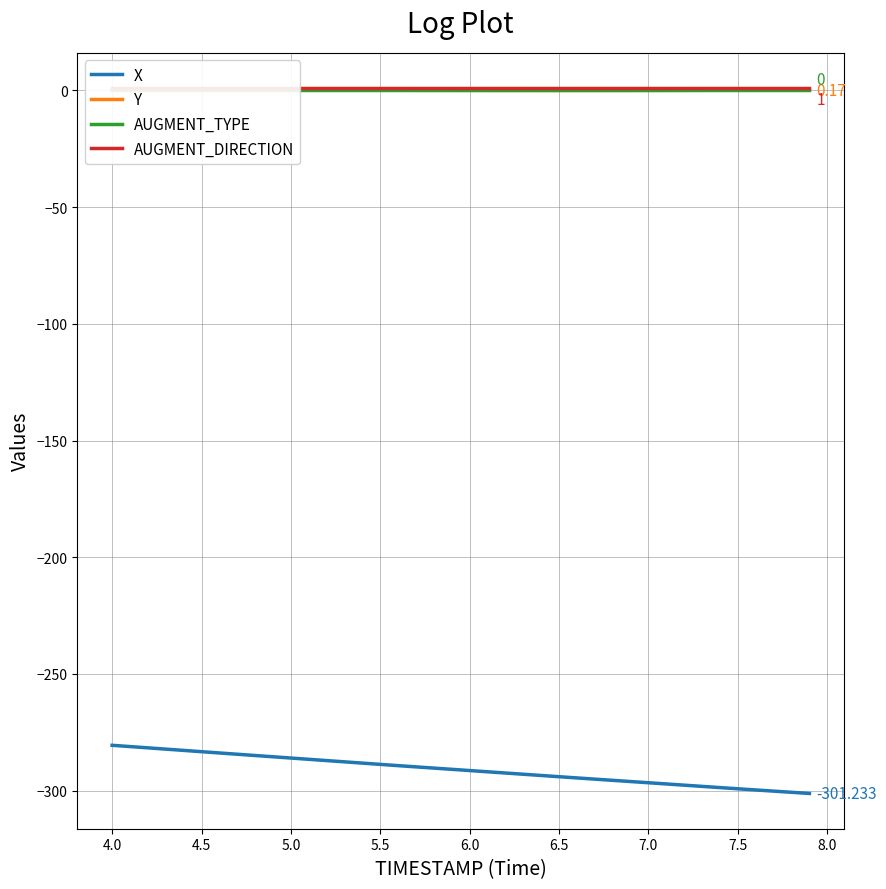

Does the chart have visible grid lines?

Yes